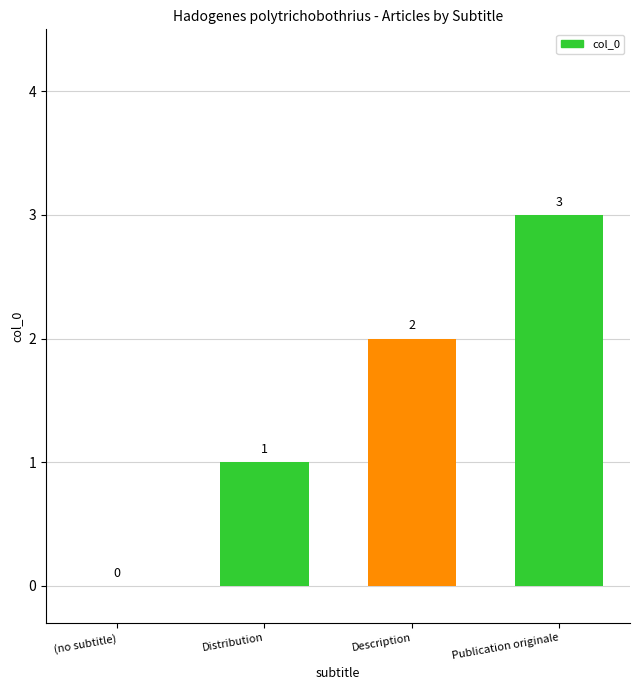

Reading left to right, extract all data points from this chart.

0	1	2	3